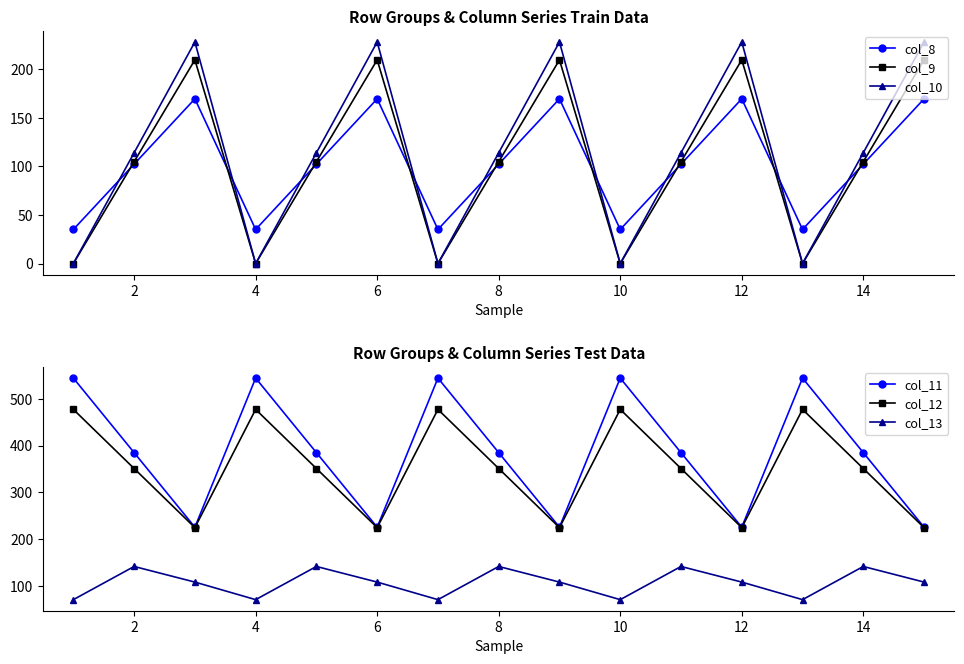

True or false: col_10 and col_8 intersect in this chart.

True